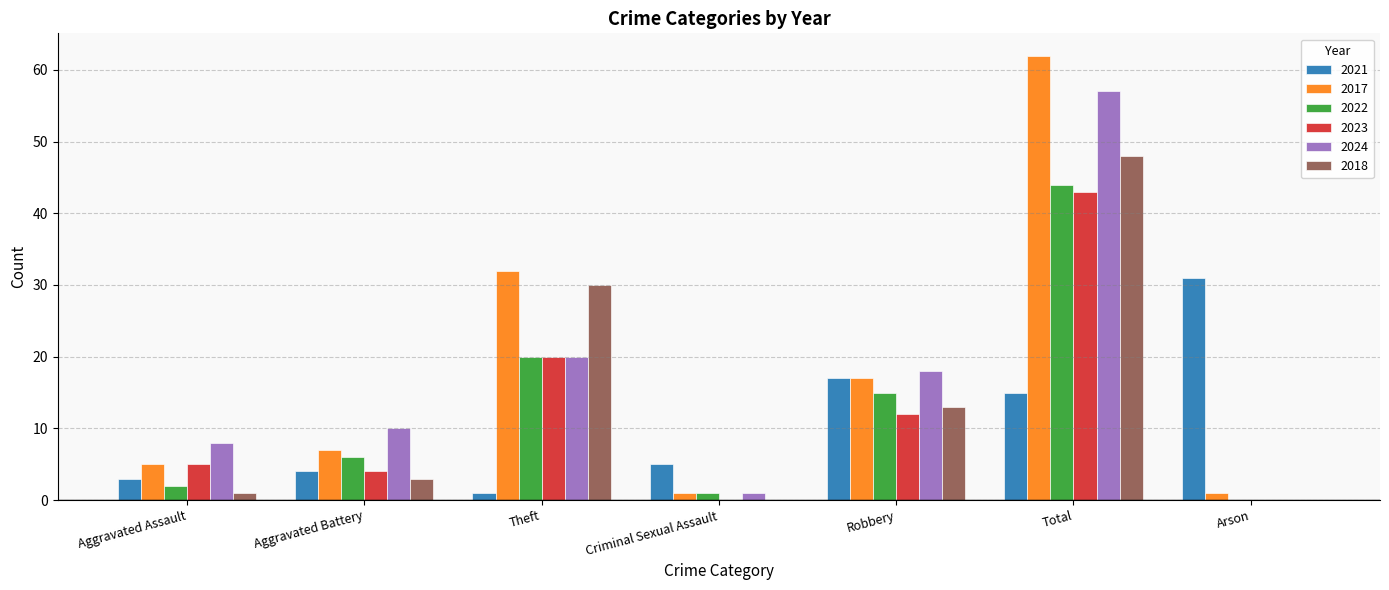

Reading left to right, what are all the values shown in this chart?

2021: 3	4	1	5	17	15	31
2017: 5	7	32	1	17	62	1
2022: 2	6	20	1	15	44	0
2023: 5	4	20	0	12	43	0
2024: 8	10	20	1	18	57	0
2018: 1	3	30	0	13	48	0